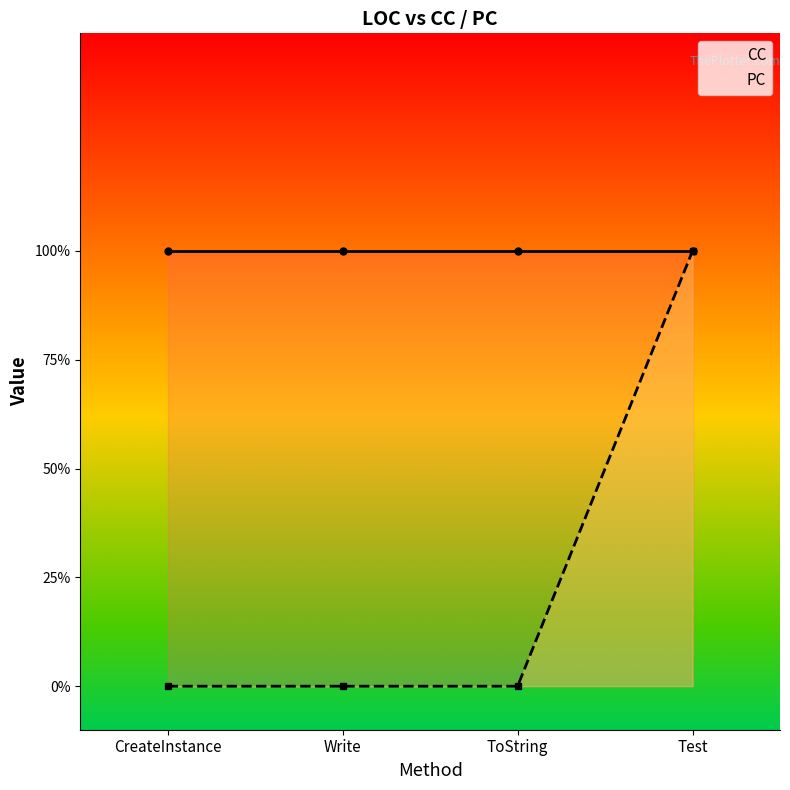

What is the average value of the CC series?

1